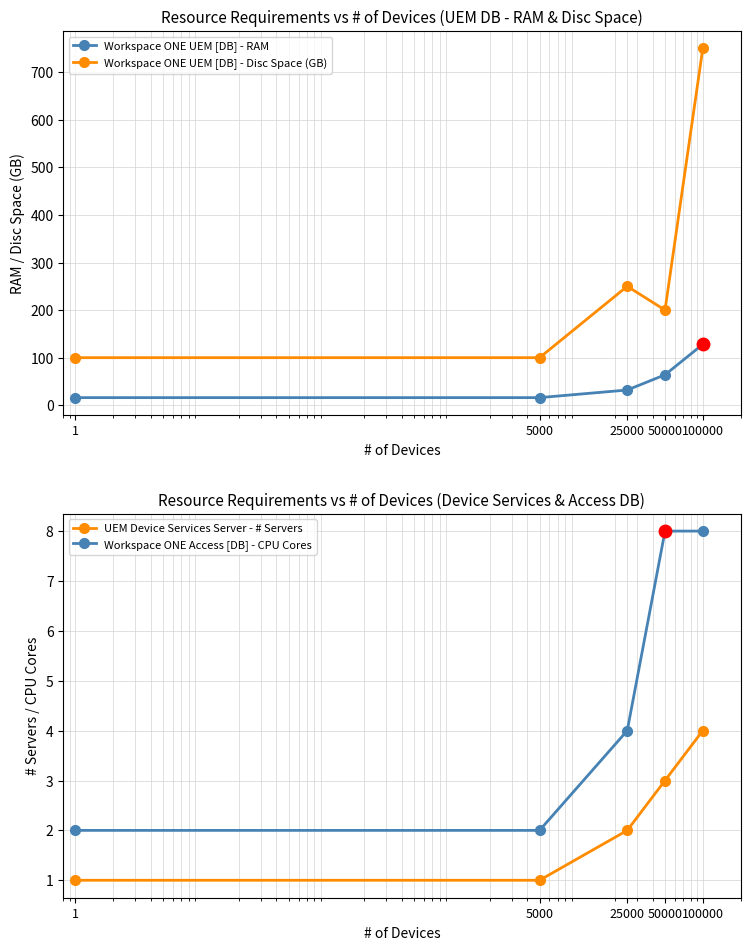

The value of Workspace ONE UEM [DB] - Disc Space (GB) at 50000 is 200. True or false?

True